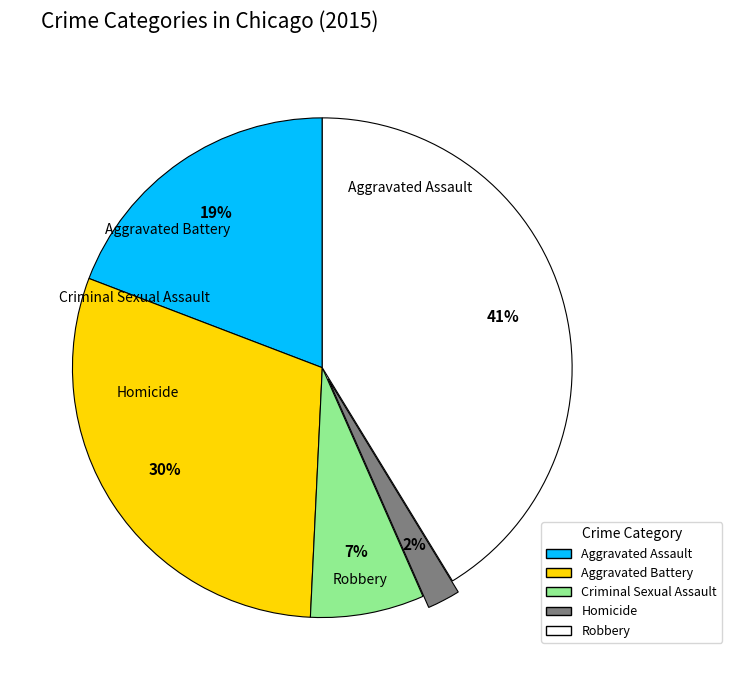

Rank the categories by value from highest to lowest.

Robbery, Aggravated Battery, Aggravated Assault, Criminal Sexual Assault, Homicide